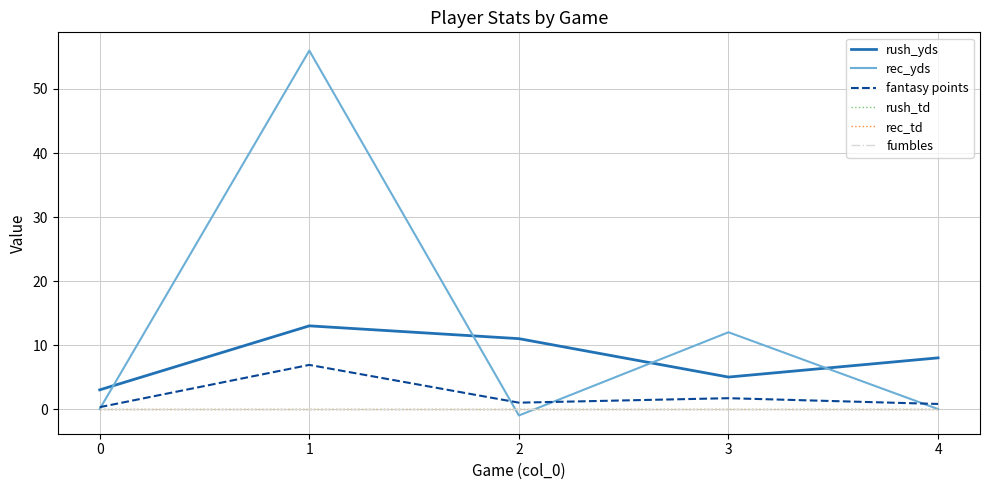

Reading right to left, list all the values displayed in this chart.

rush_yds: 8.0	5.0	11.0	13.0	3.0
rec_yds: 0.0	12.0	-1.0	56.0	0.0
fantasy points: 0.8	1.7	1.0	6.9	0.3
rush_td: 0.0	0.0	0.0	0.0	0.0
rec_td: 0.0	0.0	0.0	0.0	0.0
fumbles: 0.0	0.0	0.0	0.0	0.0